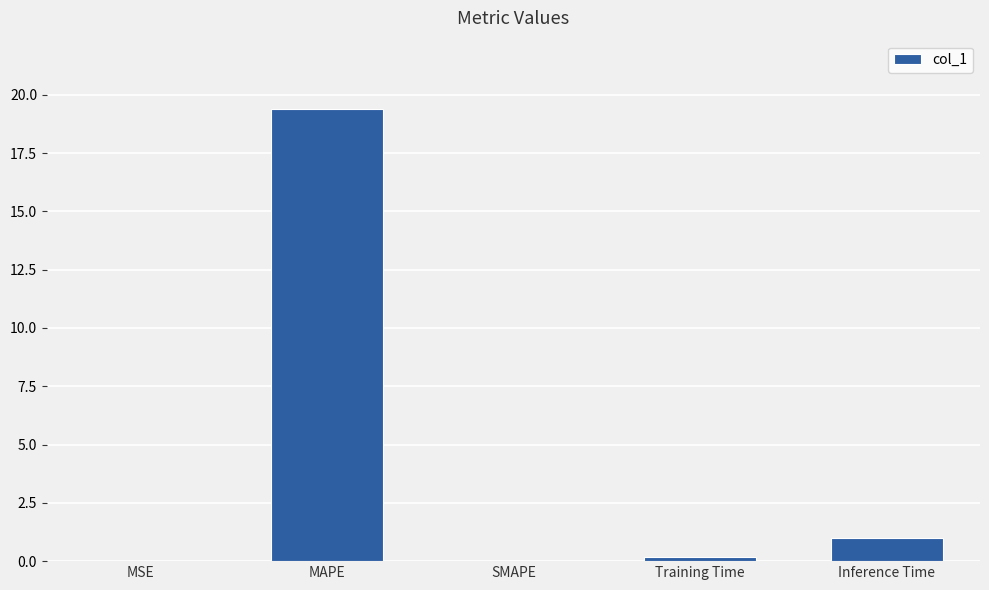

What is the sum of the values at MAPE and Training Time?

19.6